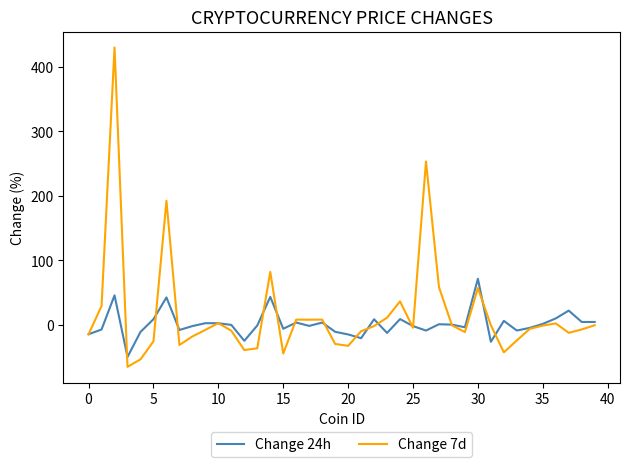

Rank the series by their maximum value, from highest to lowest.

Change 7d, Change 24h